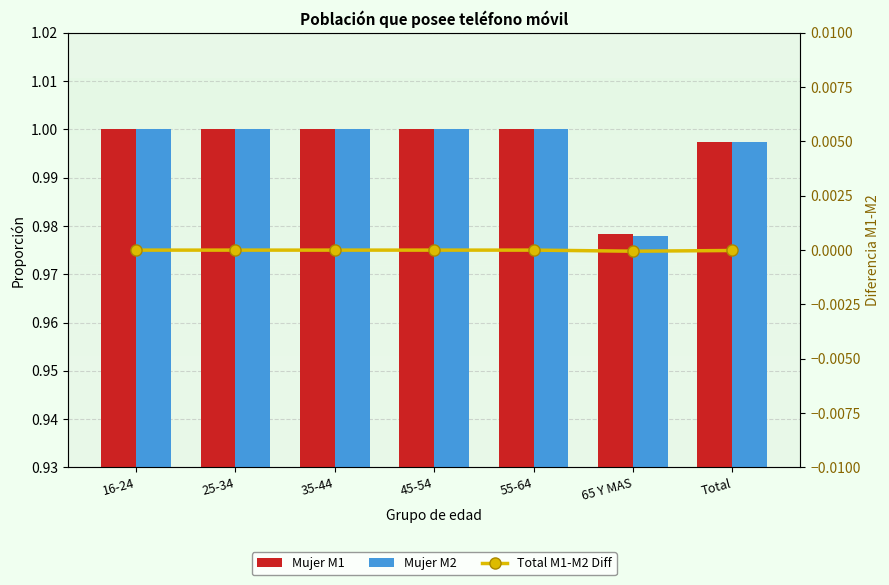

What is the total value across all series at 16-24?

2.0